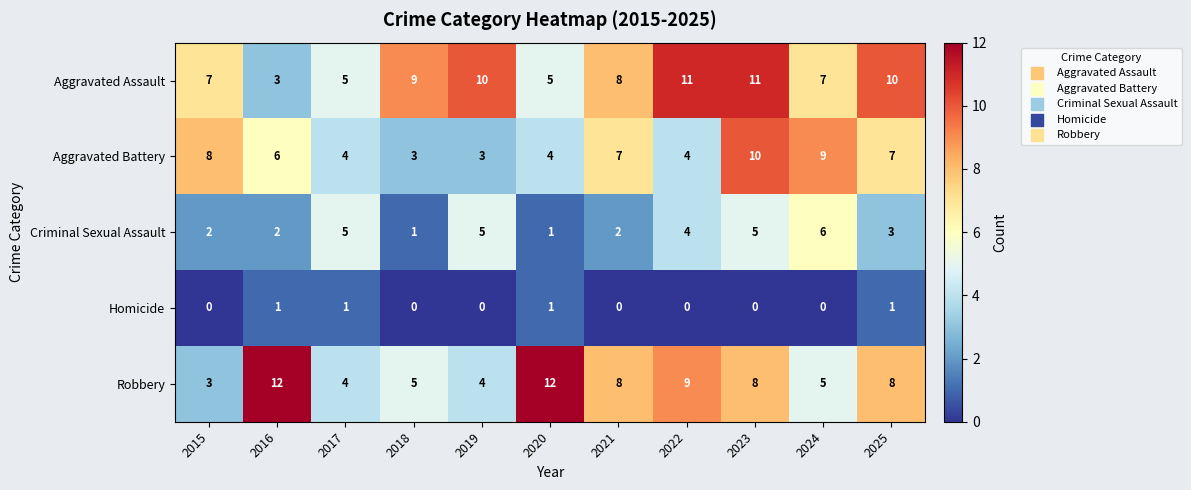

True or false: Criminal Sexual Assault has a value of 1 at 2018.

True